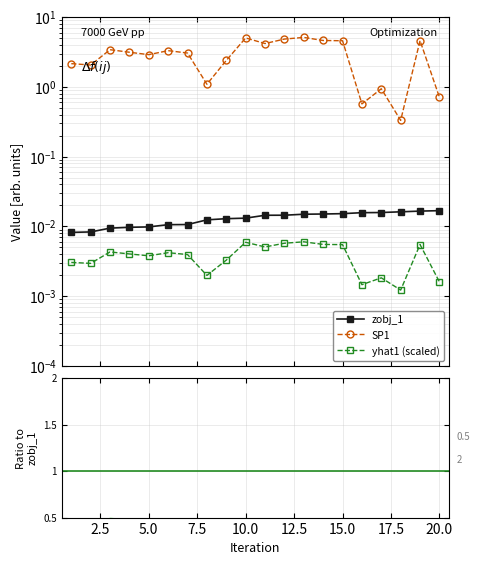

Between 7.5 and 20.0, which series saw the biggest shift?

SP1 ratio